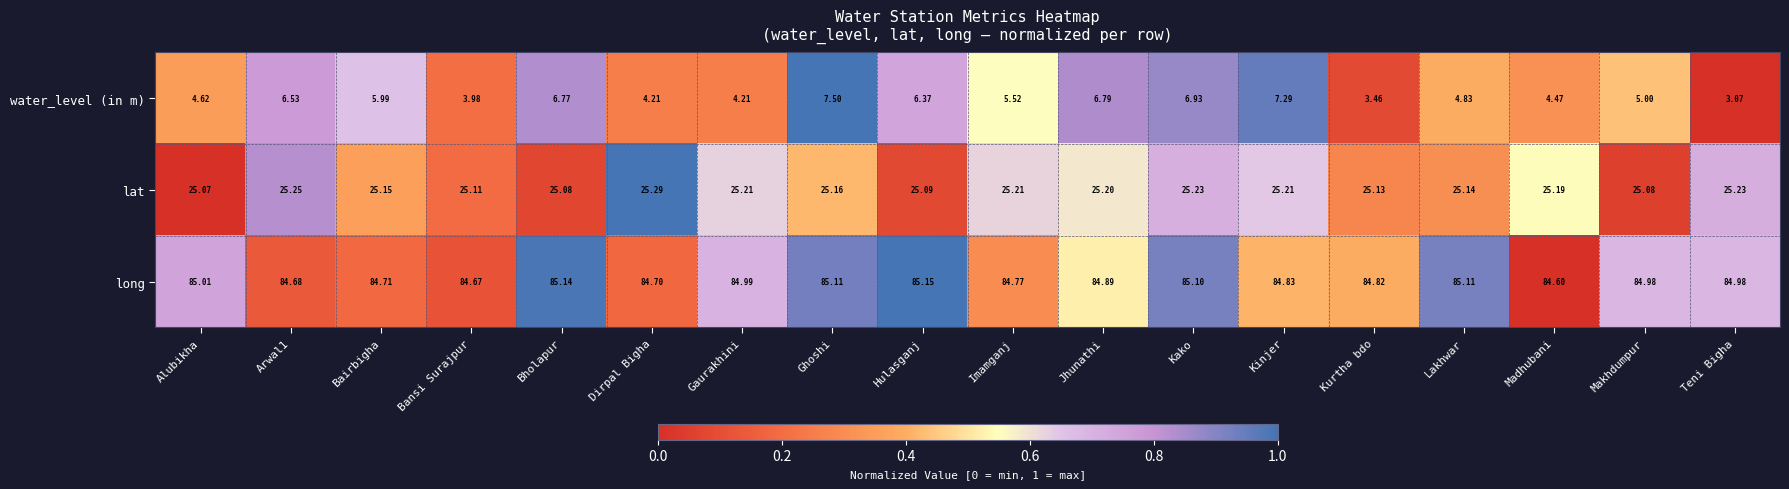

Rank the series by their maximum value, from highest to lowest.

long, lat, water_level (in m)